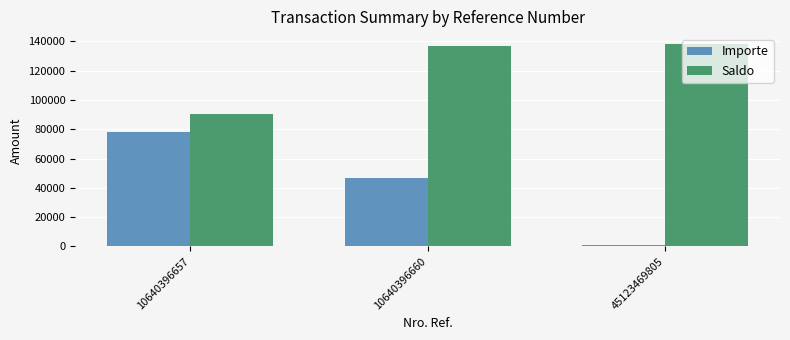

Where is Importe nearest to the value 39722?

10640396660